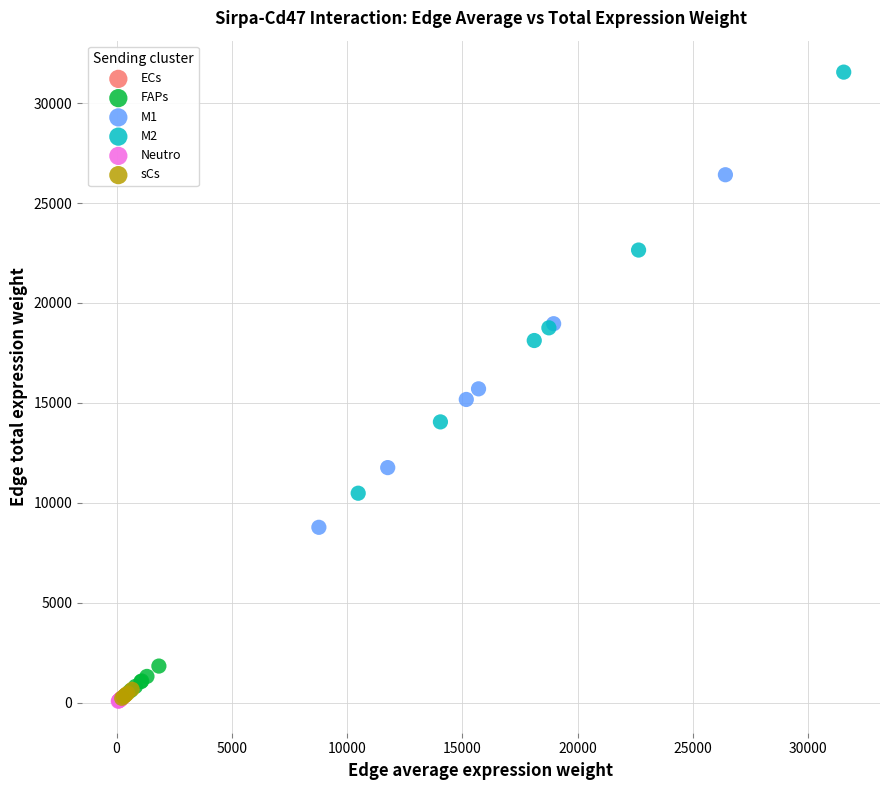

Which series has the largest Y range (max minus min)?

M2